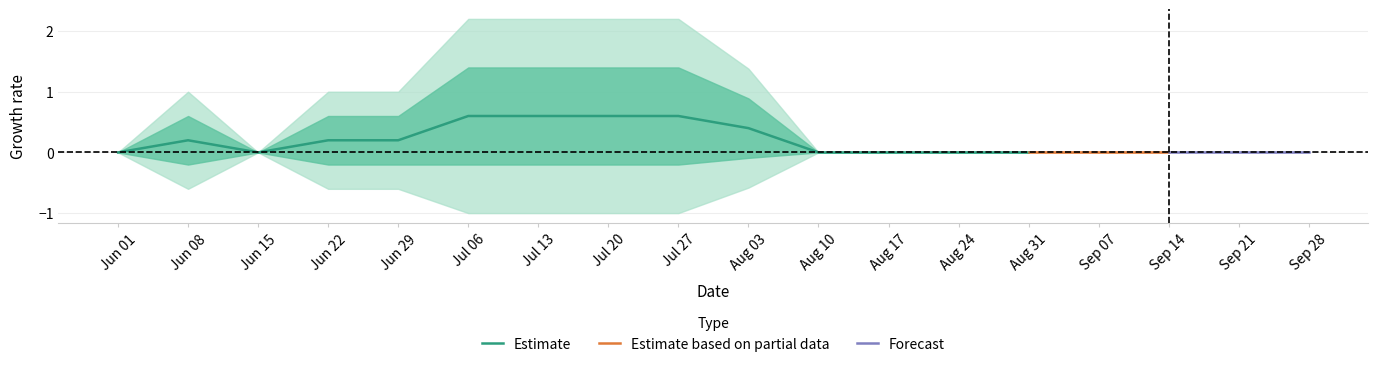

What is the highest value of the Estimate series?

0.6